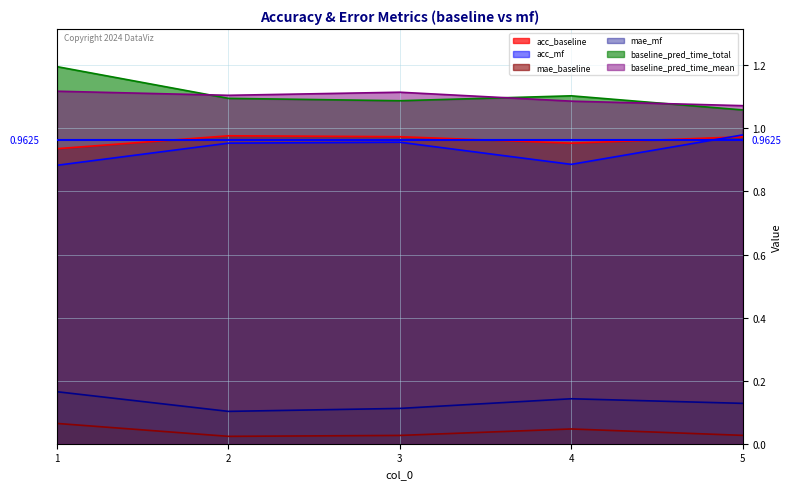

At which category is the sum across all series the highest?

1